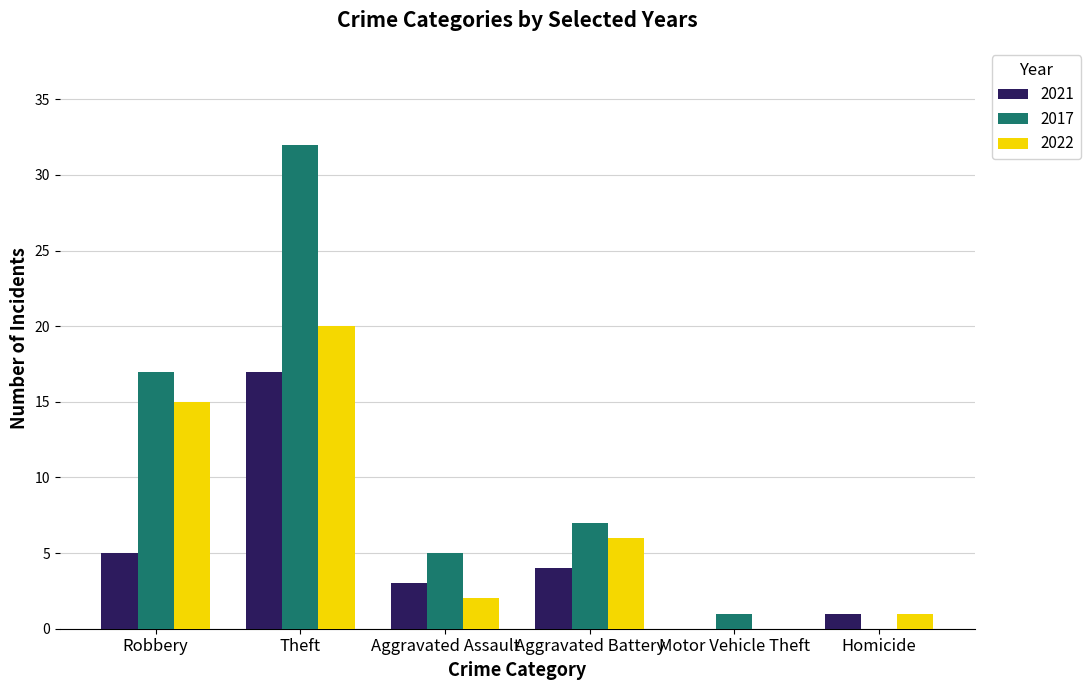

Between Theft and Motor Vehicle Theft, which series saw the biggest shift?

2017